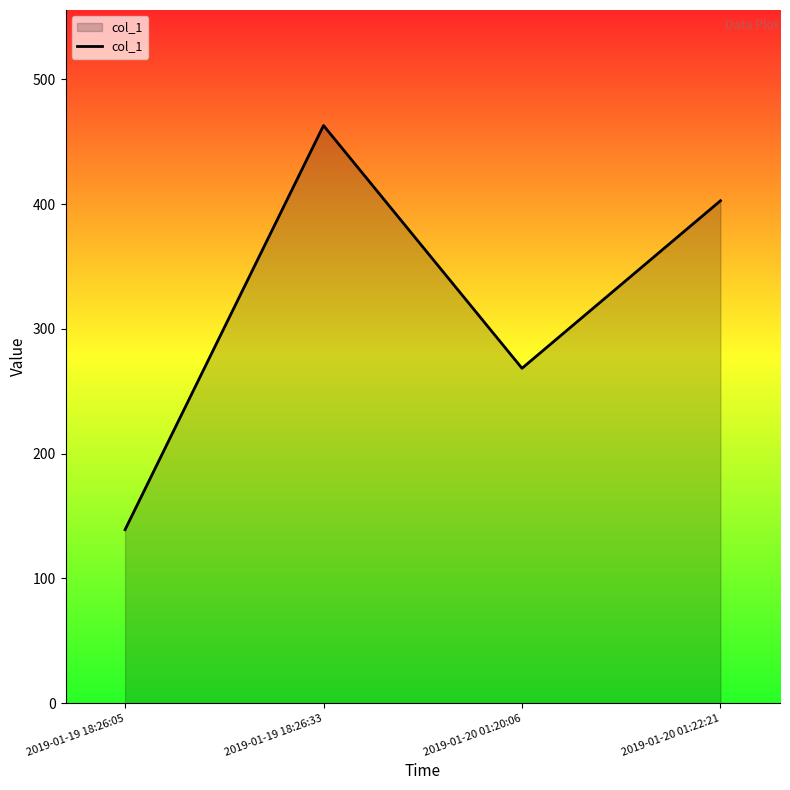

How many interior local peaks (higher than both neighbors) does the data have?

1